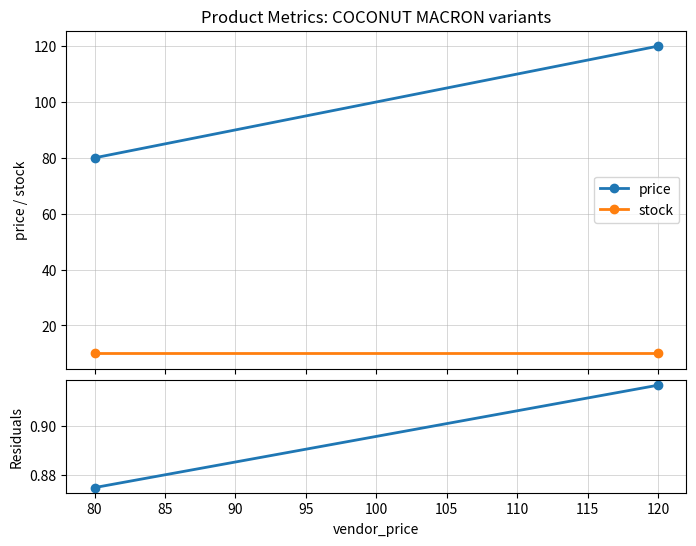

Which series has the largest range (max minus min)?

price